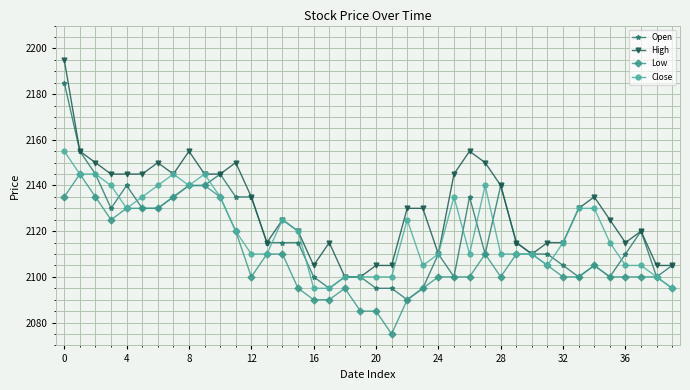

Rank the series by their maximum value, from lowest to highest.

Low, Close, Open, High